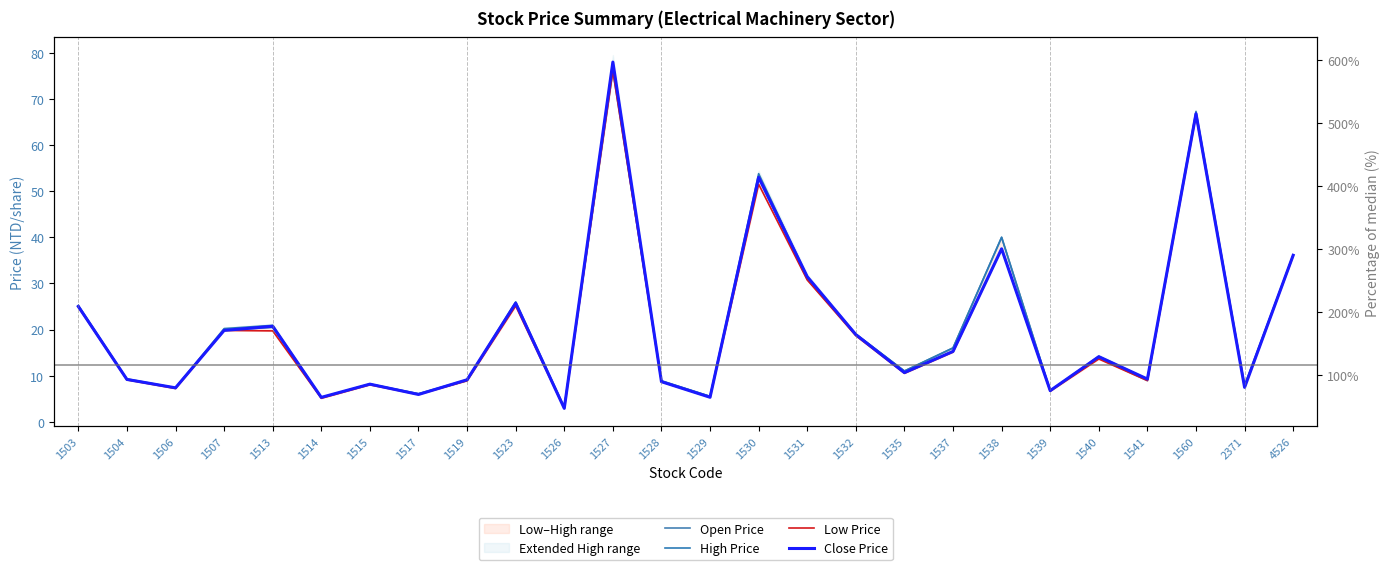

What value does the Open Price series have at 1530?

53.0